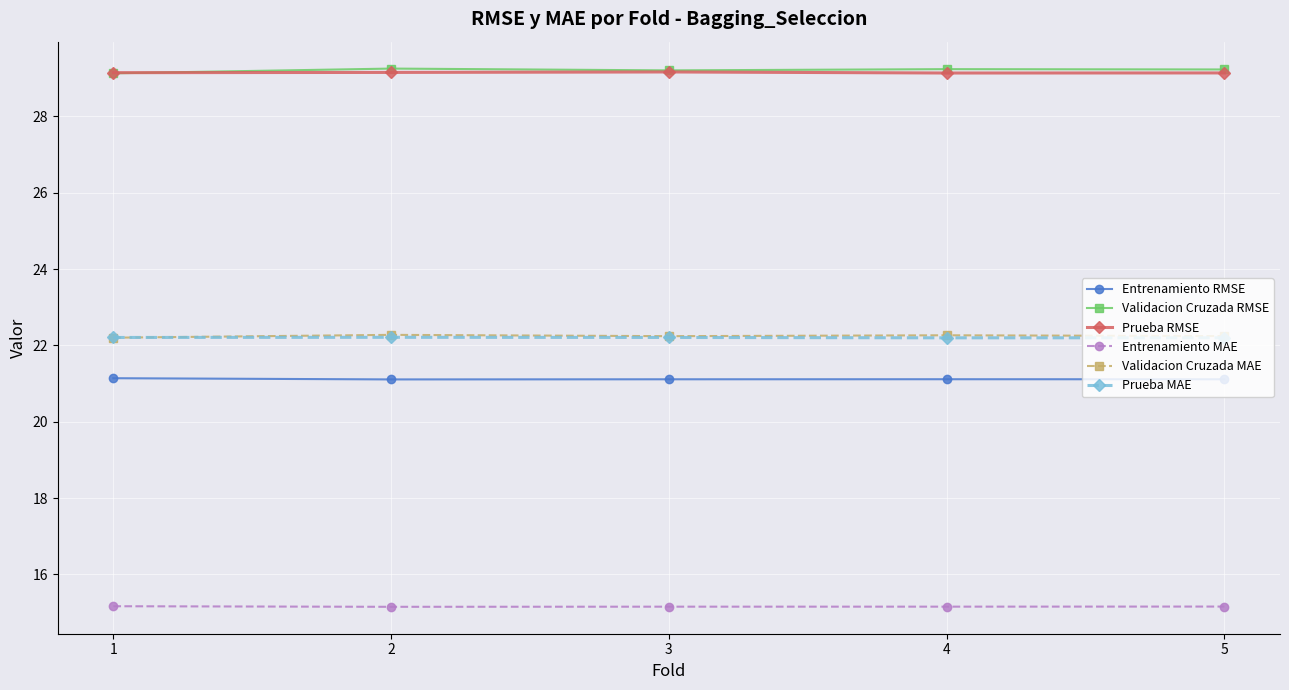

What is the difference between the highest and lowest values at 5?

14.1